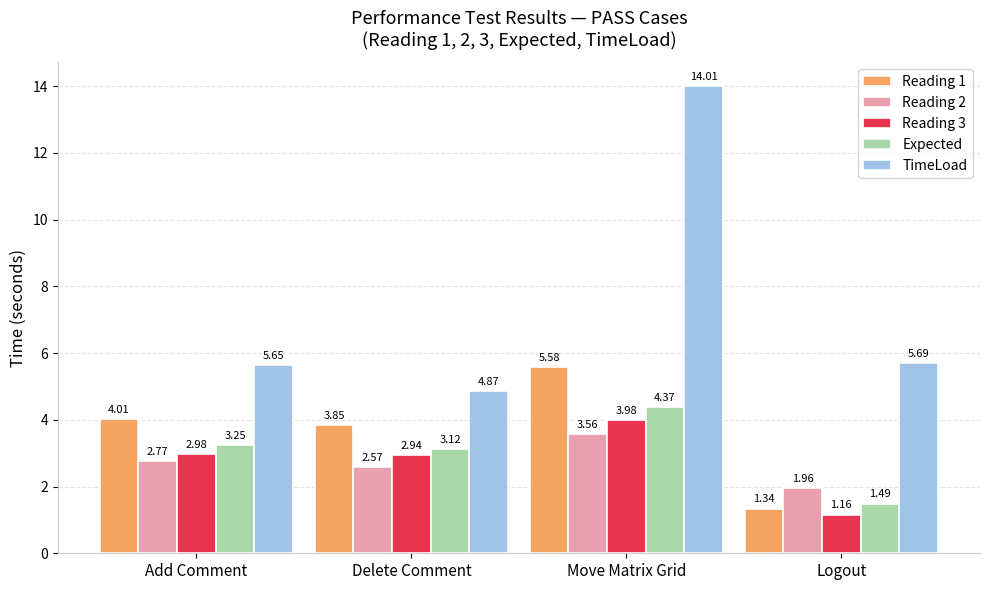

Where is TimeLoad nearest to the value 9?

Logout